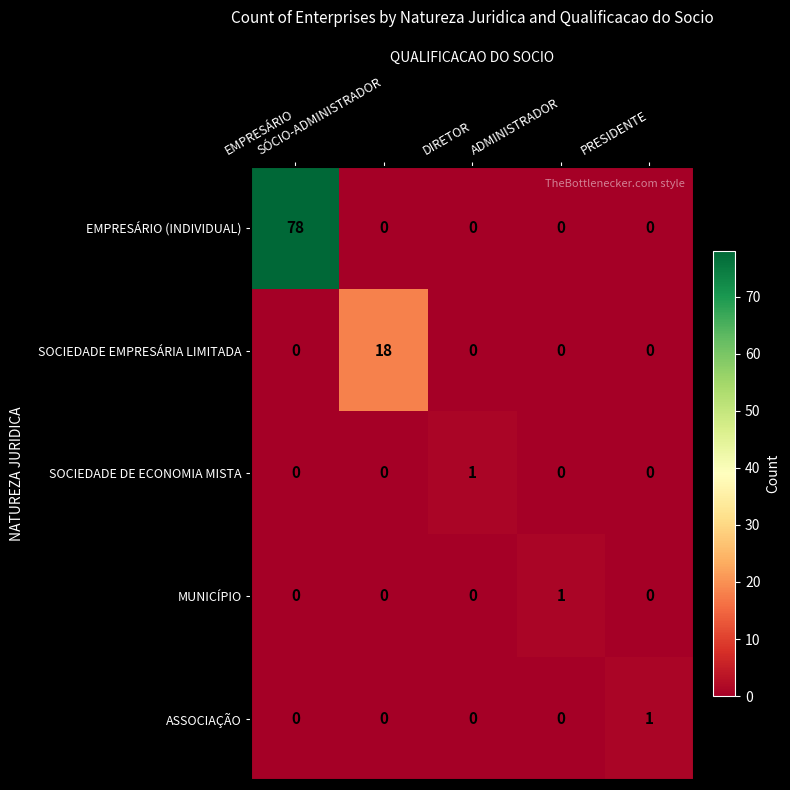

Count the number of categories in the chart.

5